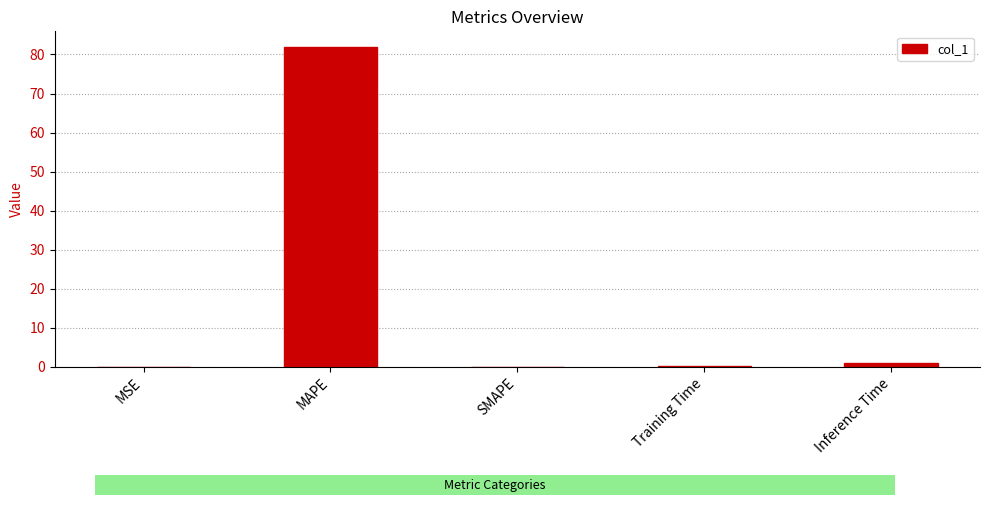

The chart shows a value of 37.1 at MAPE. True or false?

False